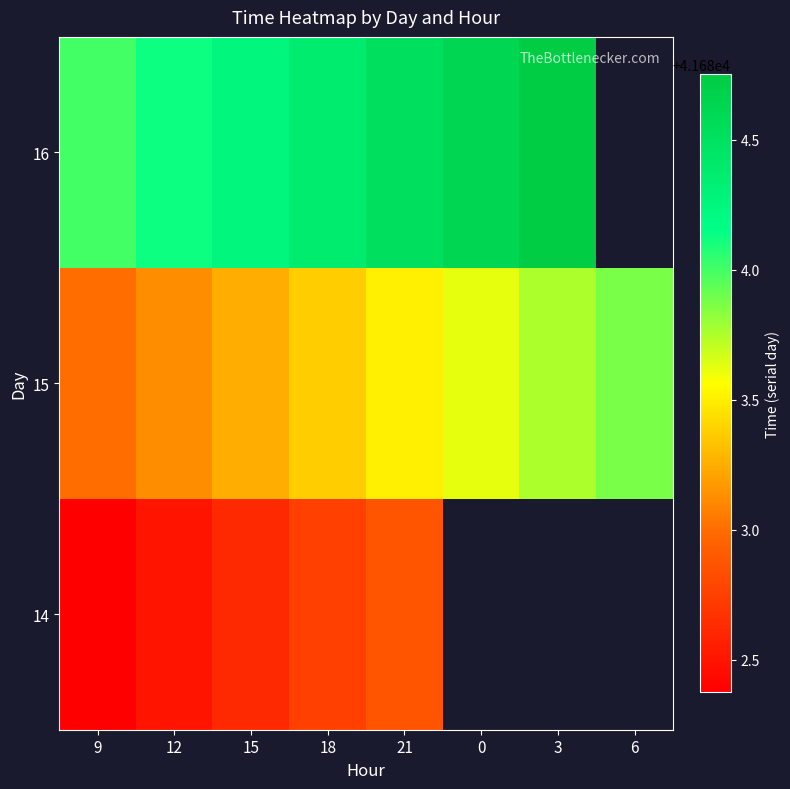

At how many categories does at least one series exceed 41683?

8